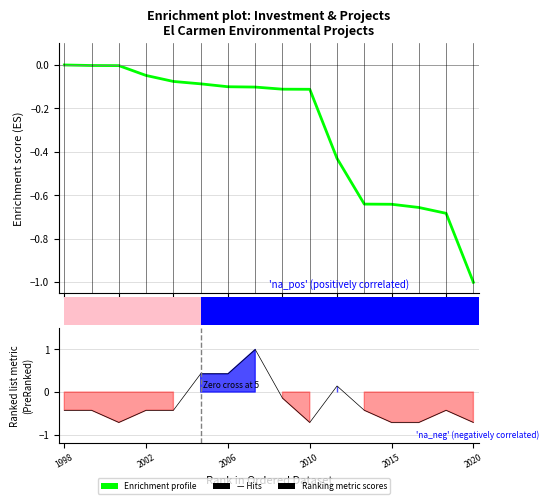

Count the number of categories in the chart.

16